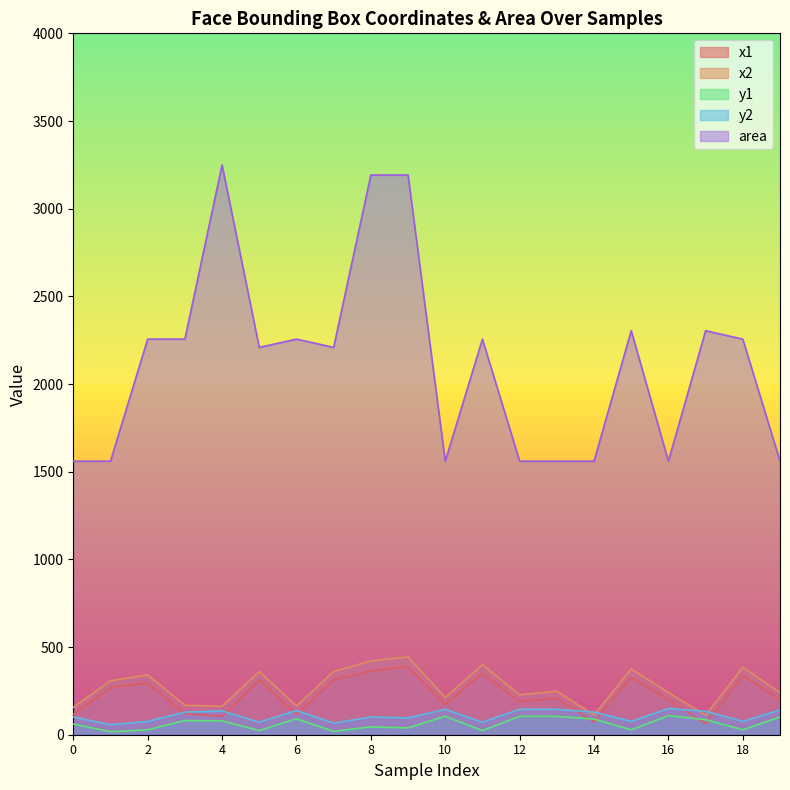

At which label does area reach its peak?

4